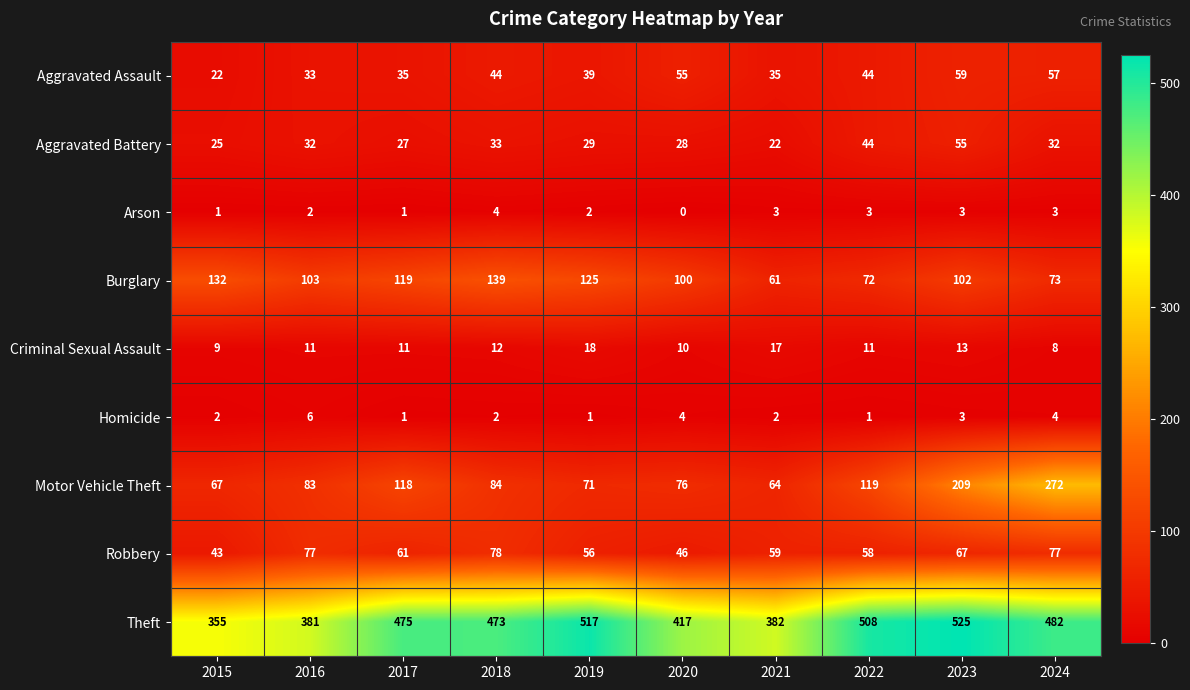

At which label does Motor Vehicle Theft reach its minimum?

2021